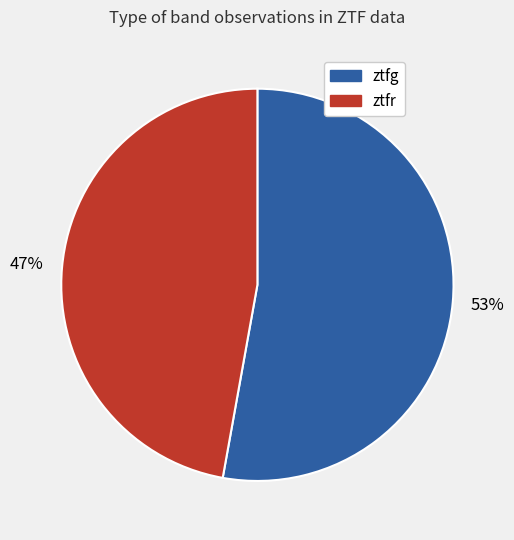

Combined, do ztfg and ztfr account for over 50%?

Yes